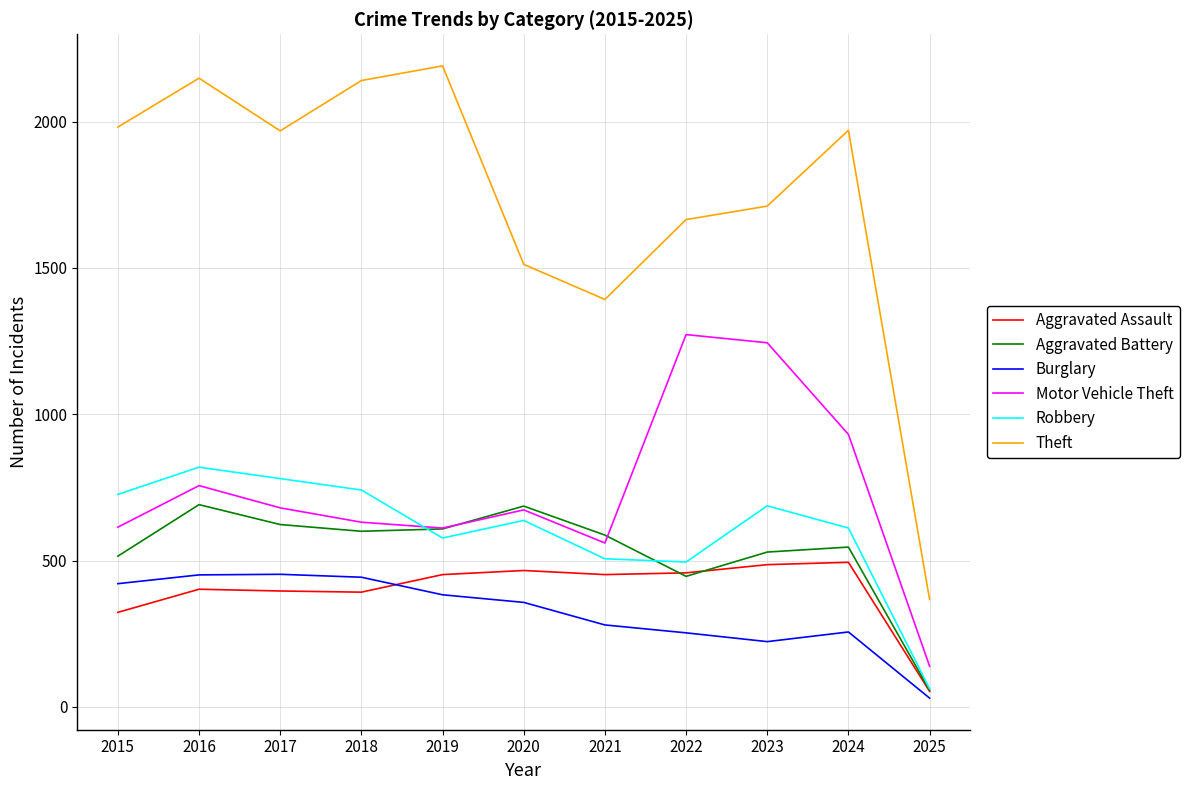

The value of Burglary at 2016 is 451. True or false?

True